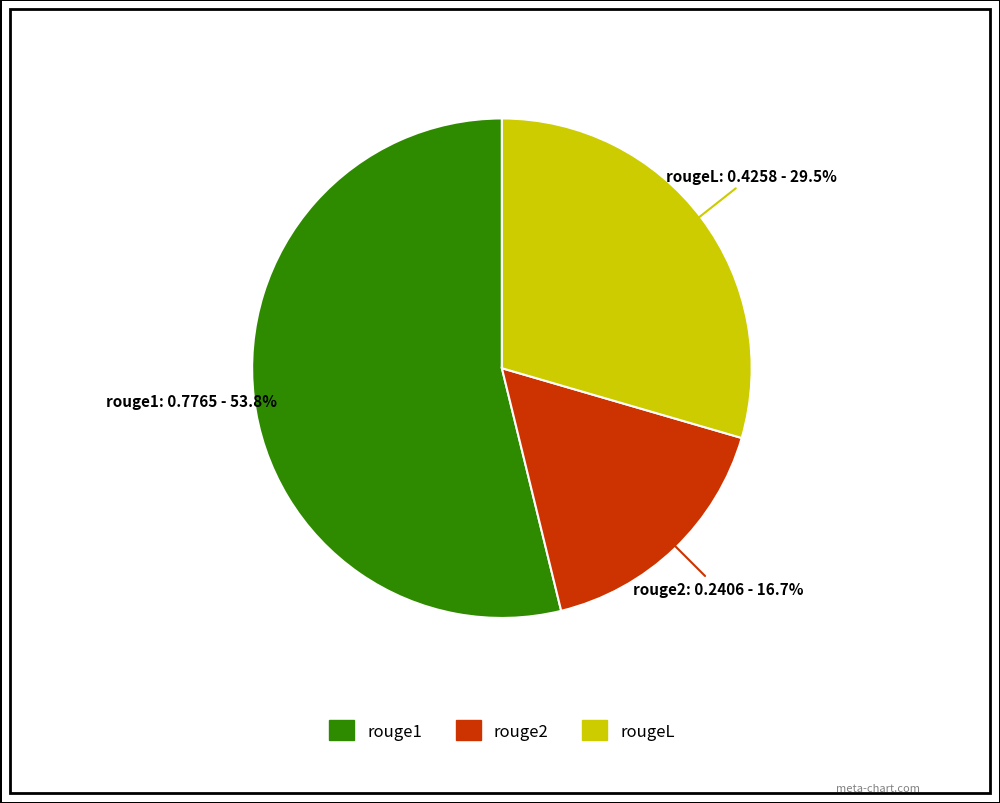

What portion of the pie excludes rouge2?

83.3%